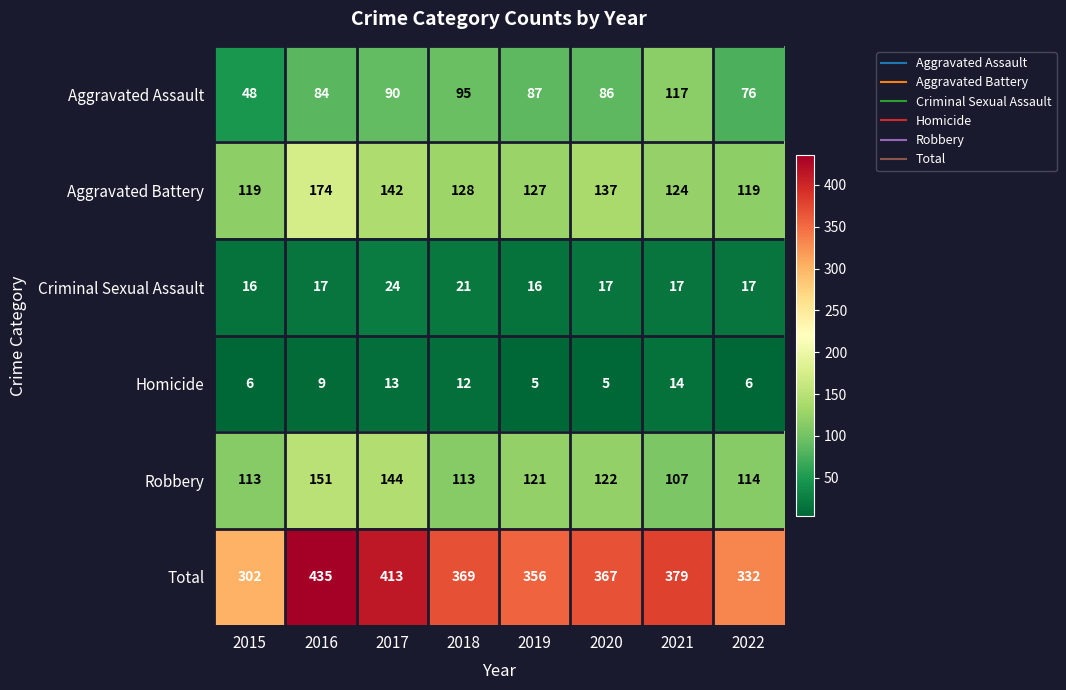

What is the spread (max minus min) of values at 2015?

296